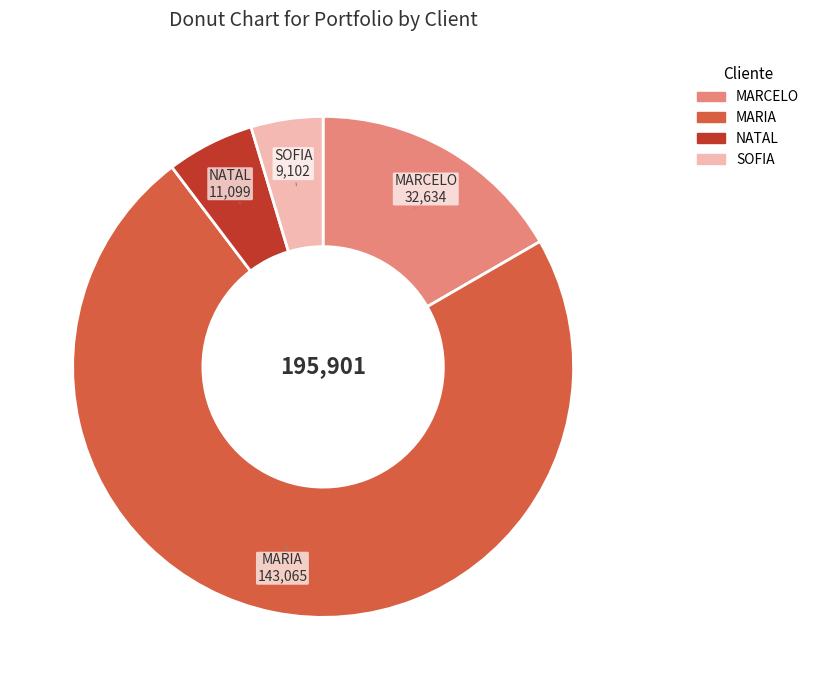

How many slices are in this pie chart?

4